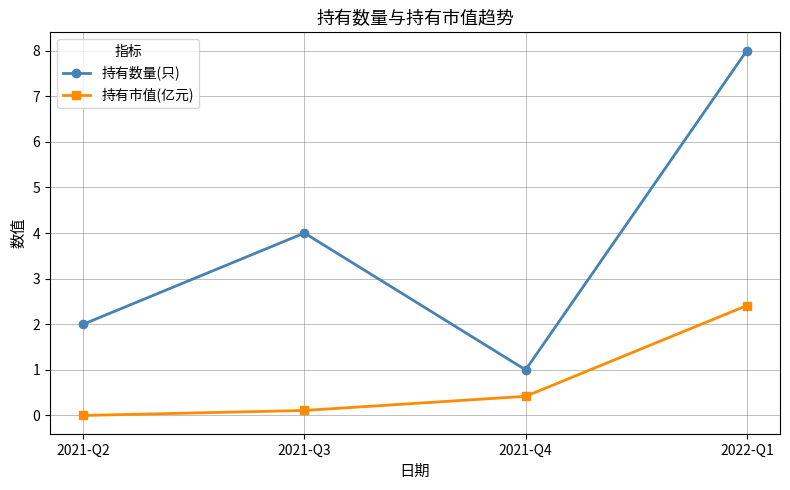

Read the 持有市值(亿元) value at 2022-Q1.

2.4